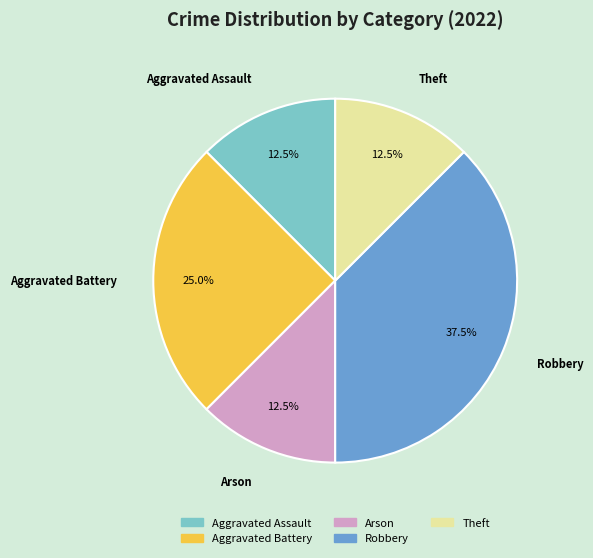

Combined, do Aggravated Assault and Arson account for over 50%?

No